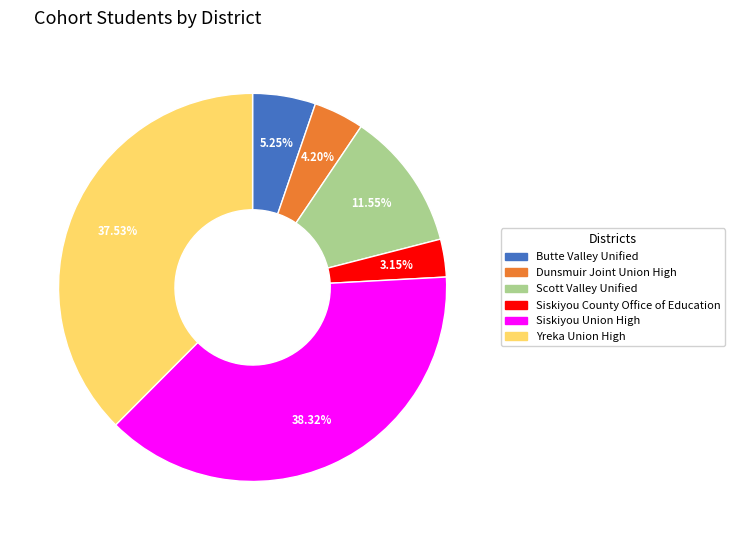

Rank the categories by value from highest to lowest.

Siskiyou Union High, Yreka Union High, Scott Valley Unified, Butte Valley Unified, Dunsmuir Joint Union High, Siskiyou County Office of Education